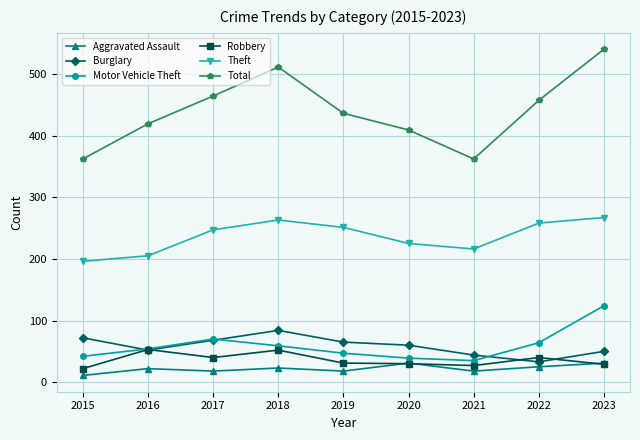

What is the difference between the highest and lowest values at 2018?

488